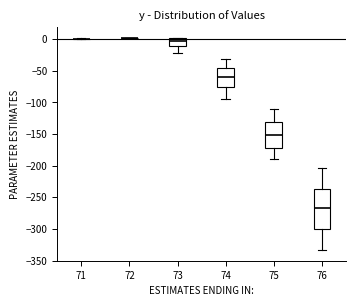

Reading left to right, transcribe this box plot: for each box, give where its median line is, the range the box spans, and where its two whiskers end, as read against the y-axis. The values are not printed on the chart, so give them approximately, as read against the axis.

71: box collapsed to a line at 0, whiskers 0 to 0
72: box collapsed to a line at 0, whiskers 0 to 0
73: median -5, box -10 to 0, whiskers -20 to 0
74: median -60, box -75 to -45, whiskers -95 to -30
75: median -150, box -170 to -130, whiskers -190 to -110
76: median -265, box -300 to -235, whiskers -335 to -205